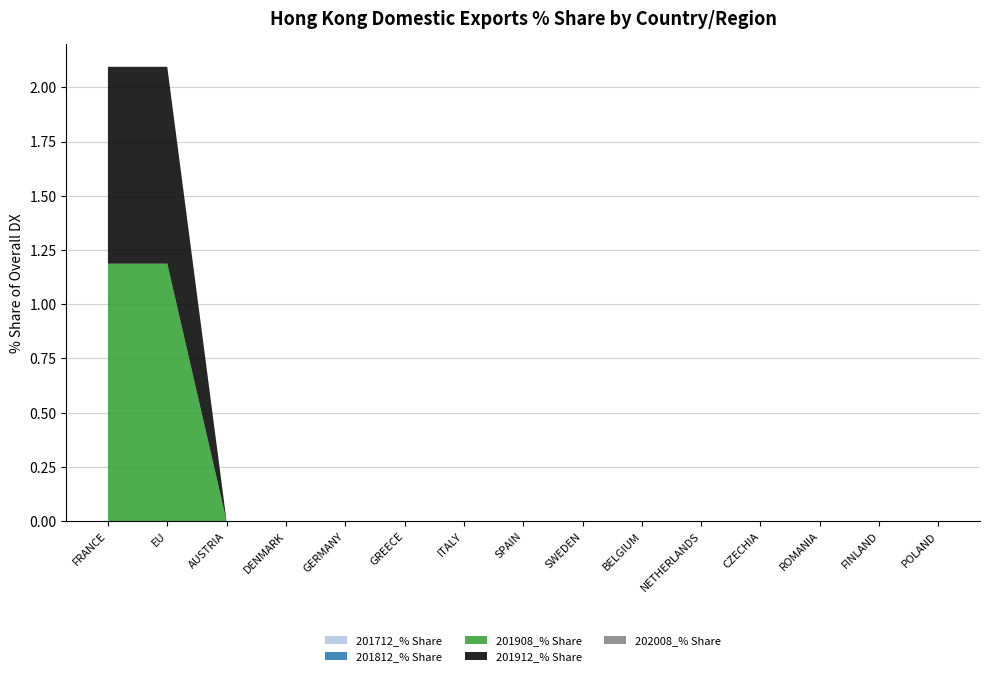

Reading right to left, extract all data points from this chart.

201712_% Share: POLAND=0.0	FINLAND=0.0	ROMANIA=0.0	CZECHIA=0.0	NETHERLANDS=0.0	BELGIUM=0.0	SWEDEN=0.0	SPAIN=0.0	ITALY=0.0	GREECE=0.0	GERMANY=0.0	DENMARK=0.0	AUSTRIA=0.0	EU=0.0	FRANCE=0.0
201812_% Share: POLAND=0.0	FINLAND=0.0	ROMANIA=0.0	CZECHIA=0.0	NETHERLANDS=0.0	BELGIUM=0.0	SWEDEN=0.0	SPAIN=0.0	ITALY=0.0	GREECE=0.0	GERMANY=0.0	DENMARK=0.0	AUSTRIA=0.0	EU=0.0	FRANCE=0.0
201908_% Share: POLAND=0.0	FINLAND=0.0	ROMANIA=0.0	CZECHIA=0.0	NETHERLANDS=0.0	BELGIUM=0.0	SWEDEN=0.0	SPAIN=0.0	ITALY=0.0	GREECE=0.0	GERMANY=0.0	DENMARK=0.0	AUSTRIA=0.0	EU=1.2	FRANCE=1.2
201912_% Share: POLAND=0.0	FINLAND=0.0	ROMANIA=0.0	CZECHIA=0.0	NETHERLANDS=0.0	BELGIUM=0.0	SWEDEN=0.0	SPAIN=0.0	ITALY=0.0	GREECE=0.0	GERMANY=0.0	DENMARK=0.0	AUSTRIA=0.0	EU=0.9	FRANCE=0.9
202008_% Share: POLAND=0.0	FINLAND=0.0	ROMANIA=0.0	CZECHIA=0.0	NETHERLANDS=0.0	BELGIUM=0.0	SWEDEN=0.0	SPAIN=0.0	ITALY=0.0	GREECE=0.0	GERMANY=0.0	DENMARK=0.0	AUSTRIA=0.0	EU=0.0	FRANCE=0.0